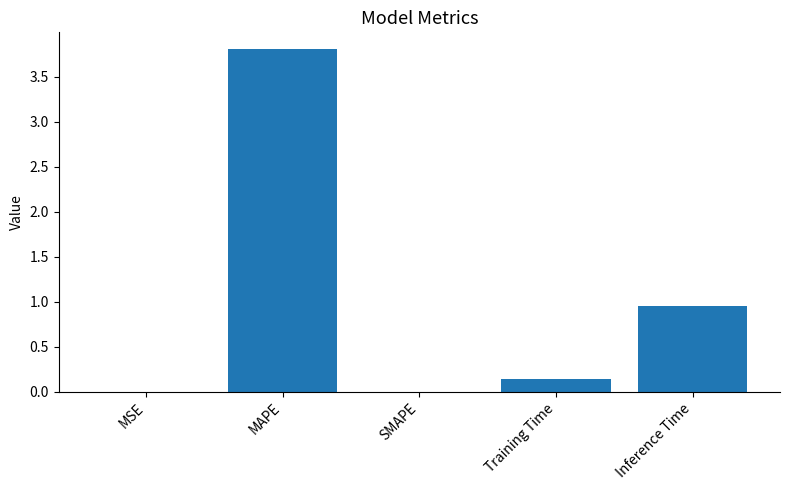

Where is the data nearest to the value 1?

Inference Time